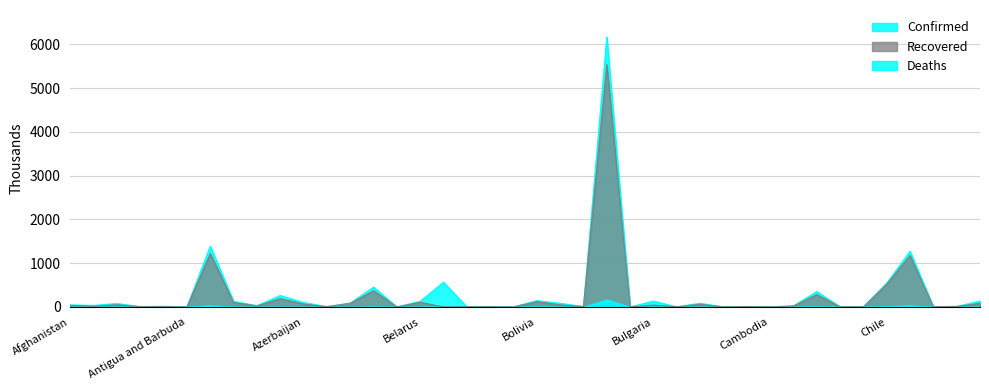

Between Austria and Colombia, which series saw the biggest shift?

Confirmed